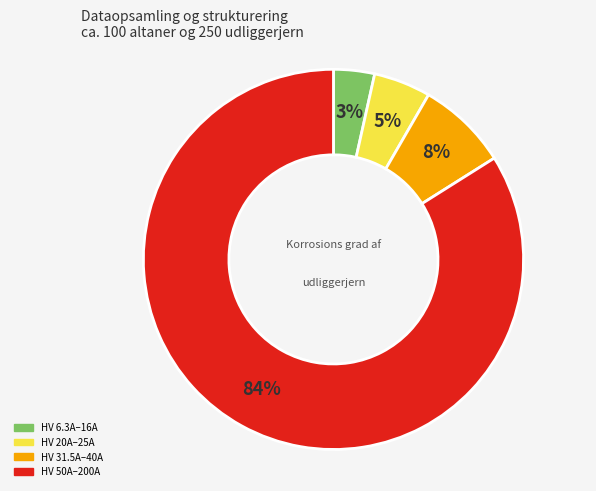

Is there any slice that represents more than half of the pie?

Yes